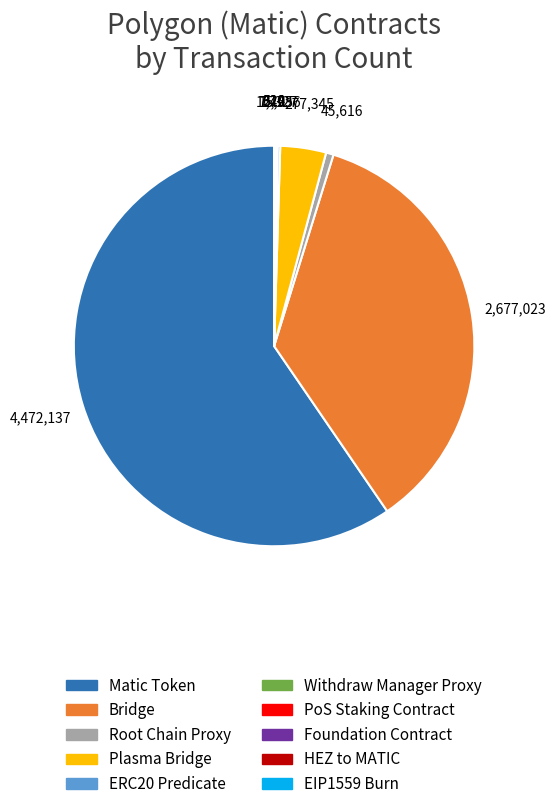

Which category has the biggest portion of the pie?

Matic Token